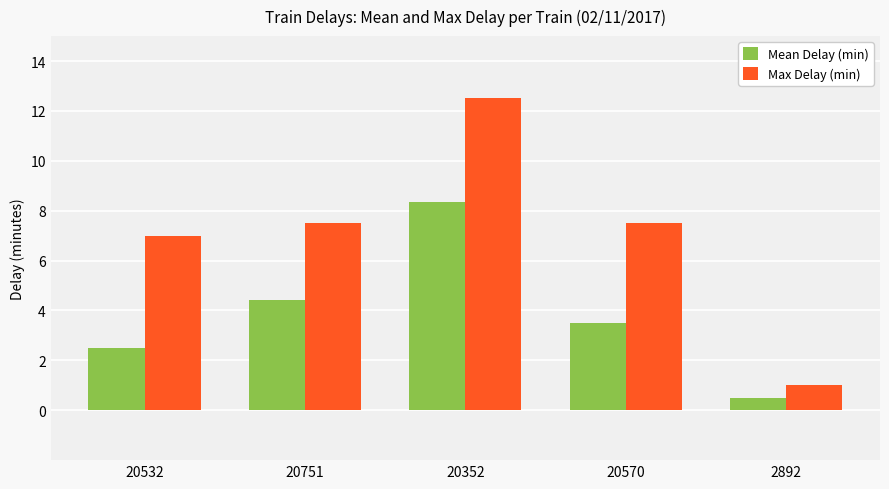

How many bars are there in each group?

2